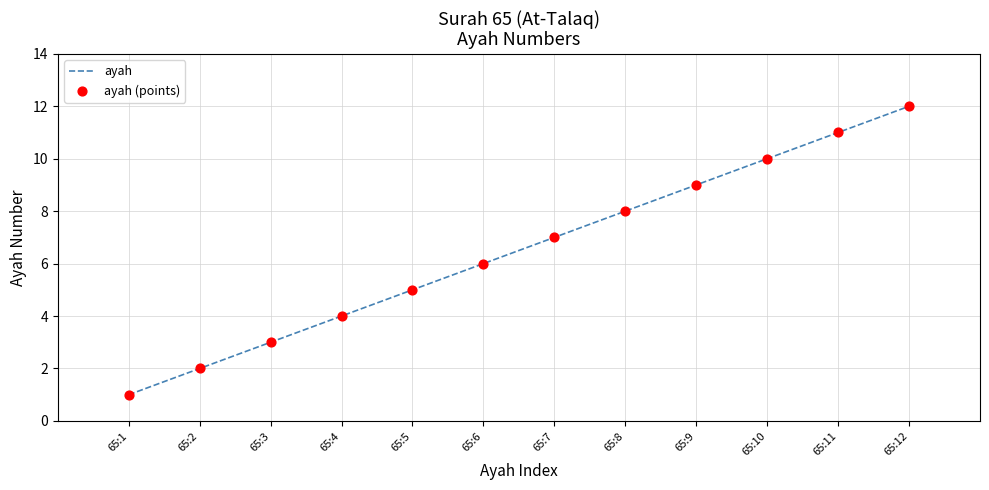

Rank the categories by value from highest to lowest.

65:12, 65:11, 65:10, 65:9, 65:8, 65:7, 65:6, 65:5, 65:4, 65:3, 65:2, 65:1